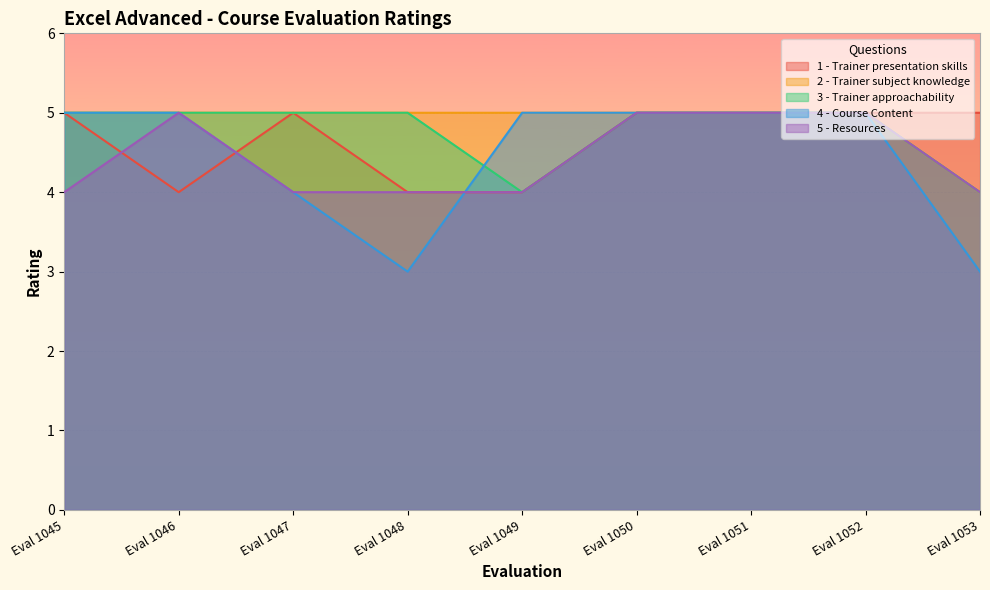

Which has a higher value, Eval 1046 or Eval 1052?

Eval 1052